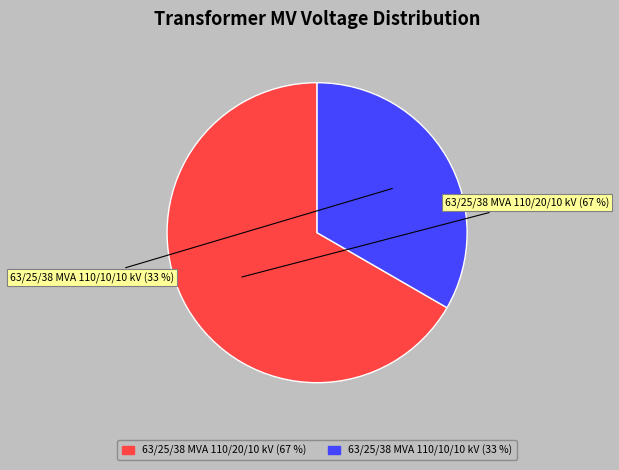

Count the number of slices in the pie.

2